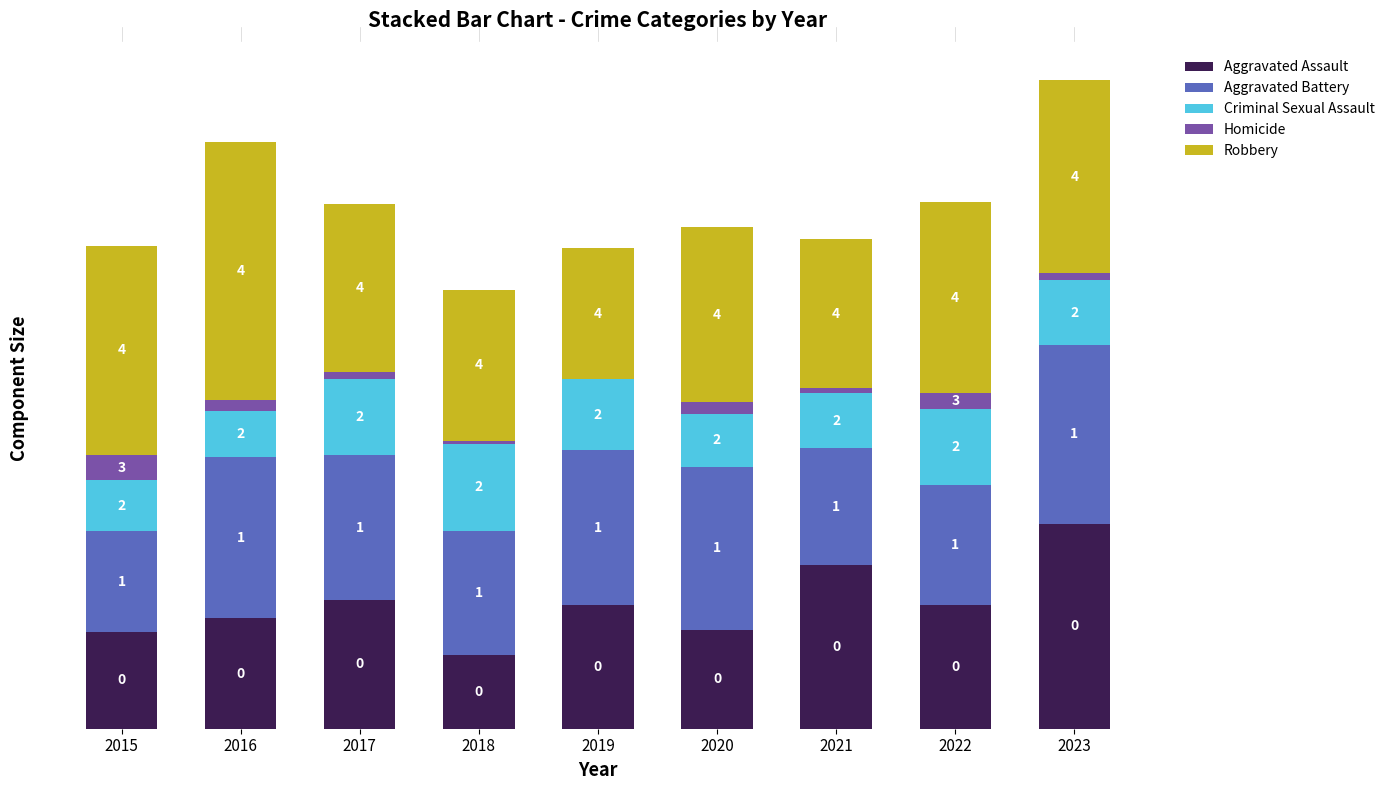

What are all the series names shown in the legend?

Aggravated Assault, Aggravated Battery, Criminal Sexual Assault, Homicide, Robbery